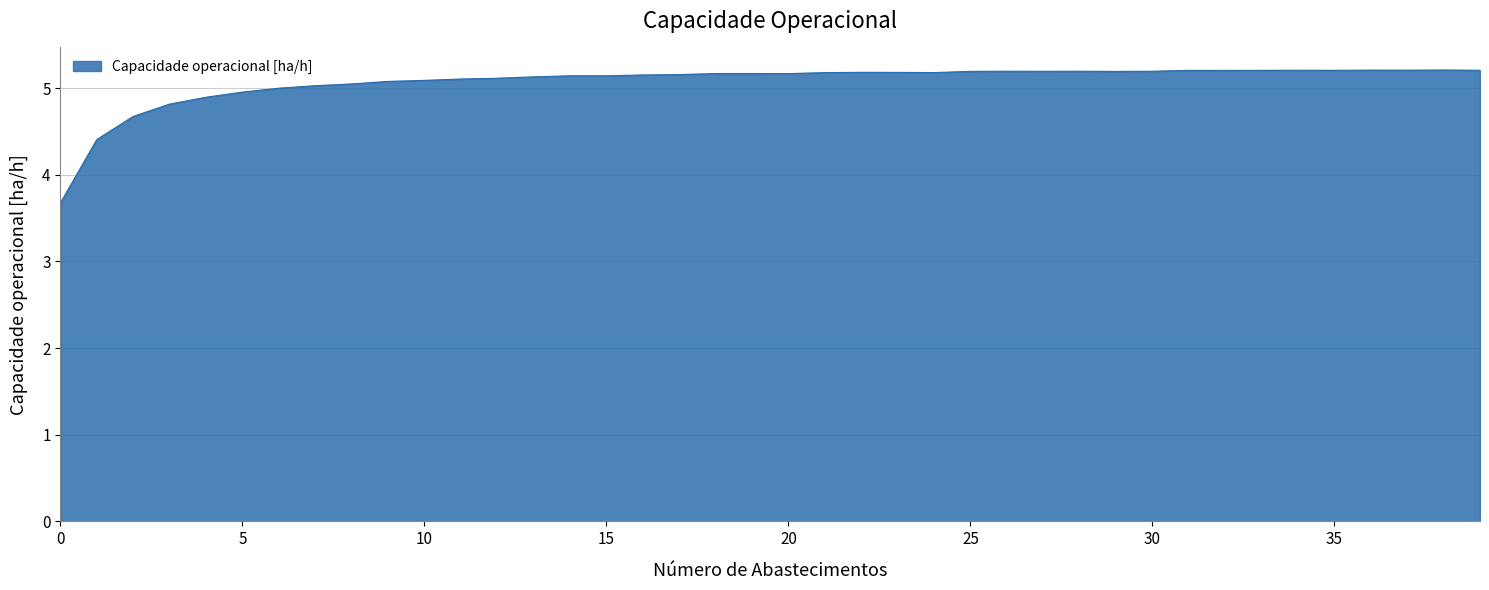

What is the greatest value displayed?

5.2